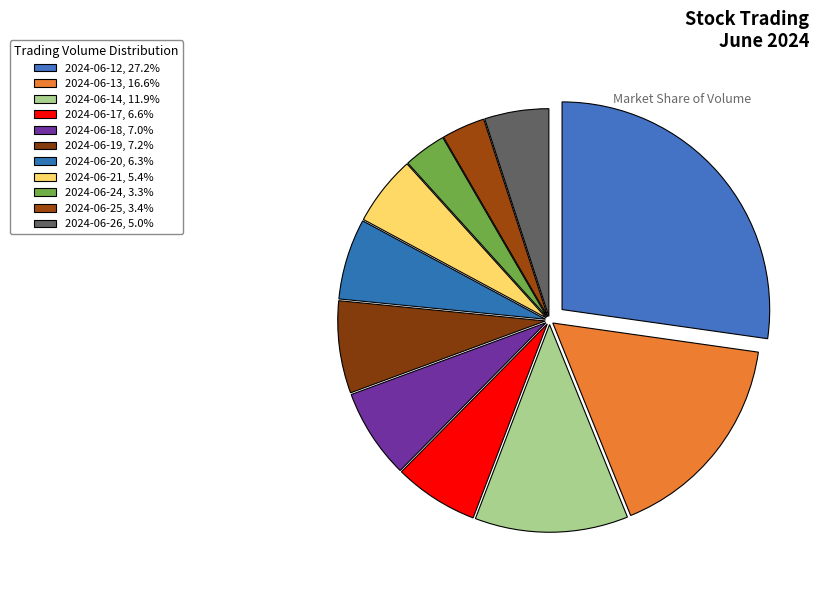

Count the number of slices in the pie.

11